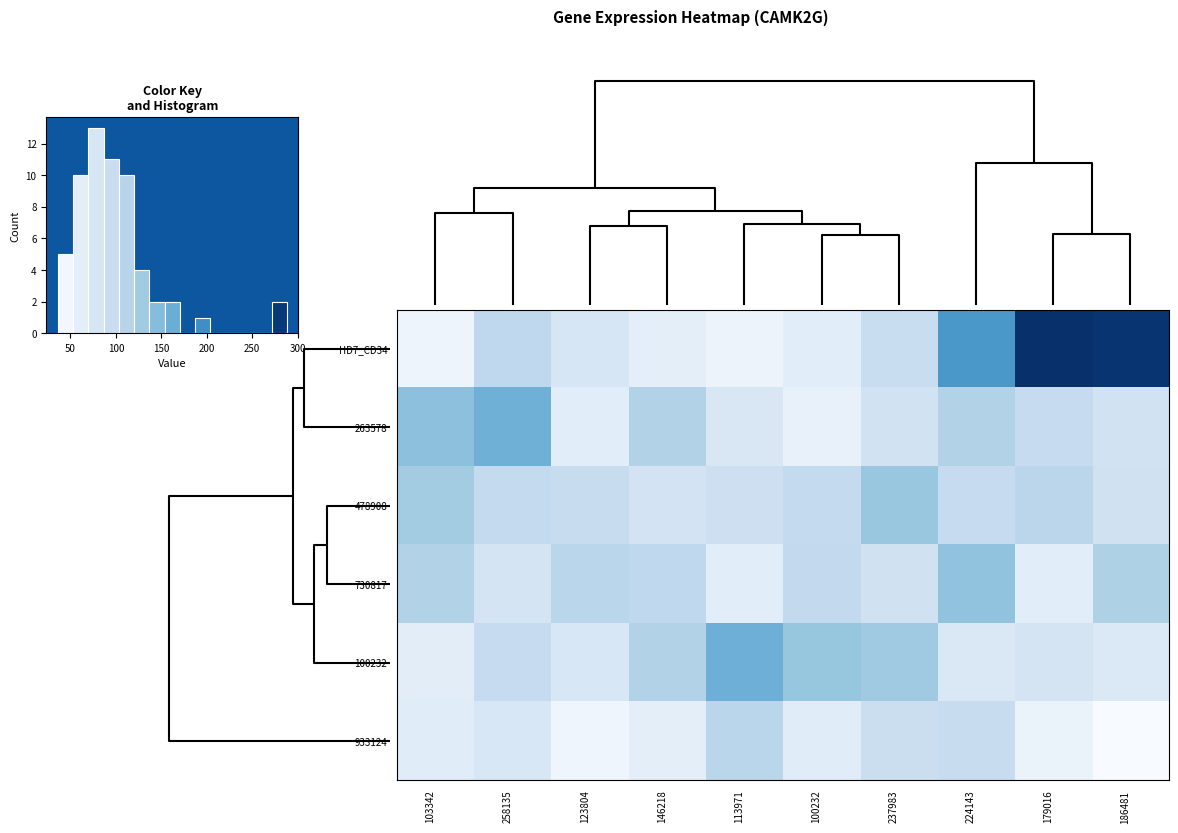

The value of 263578 at 179016 is 26.7. True or false?

False